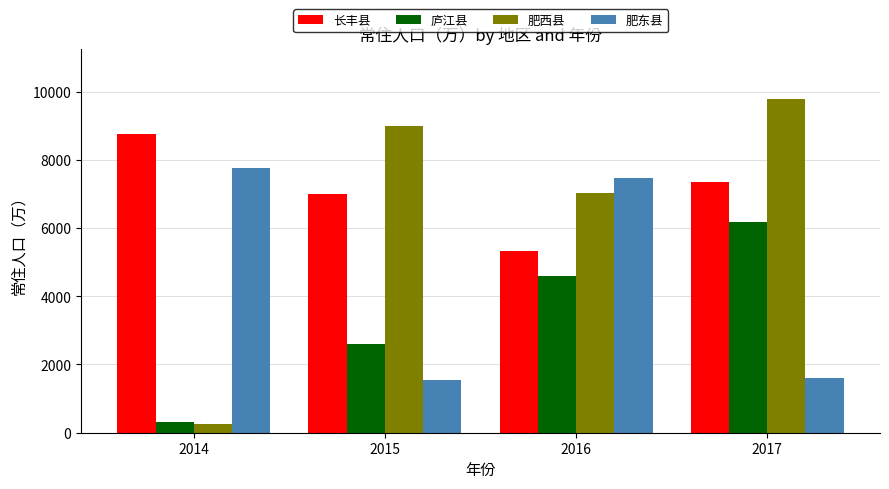

What is the spread (max minus min) of values at 2017?

8171